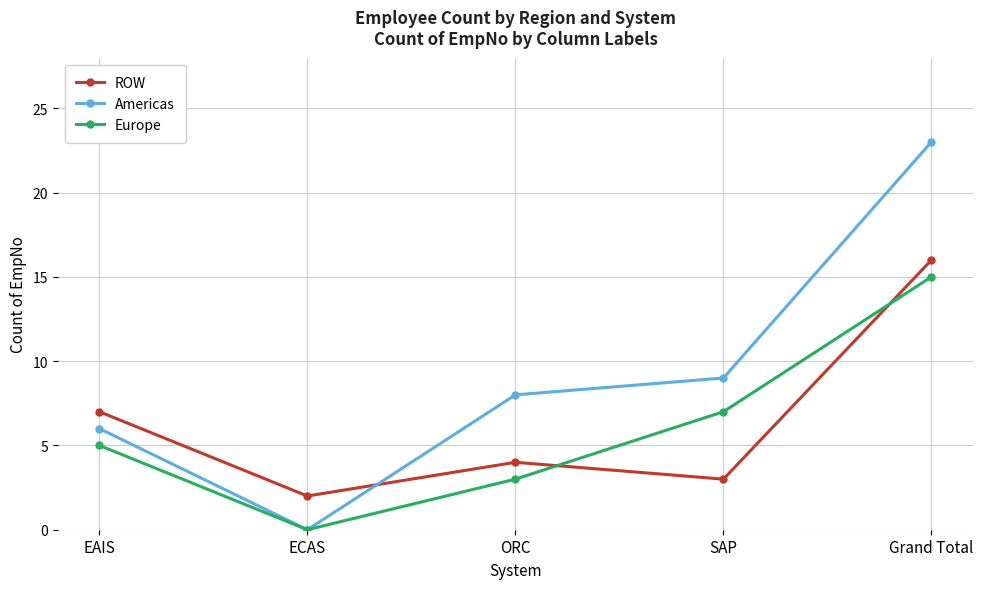

Count the number of data series in this chart.

3